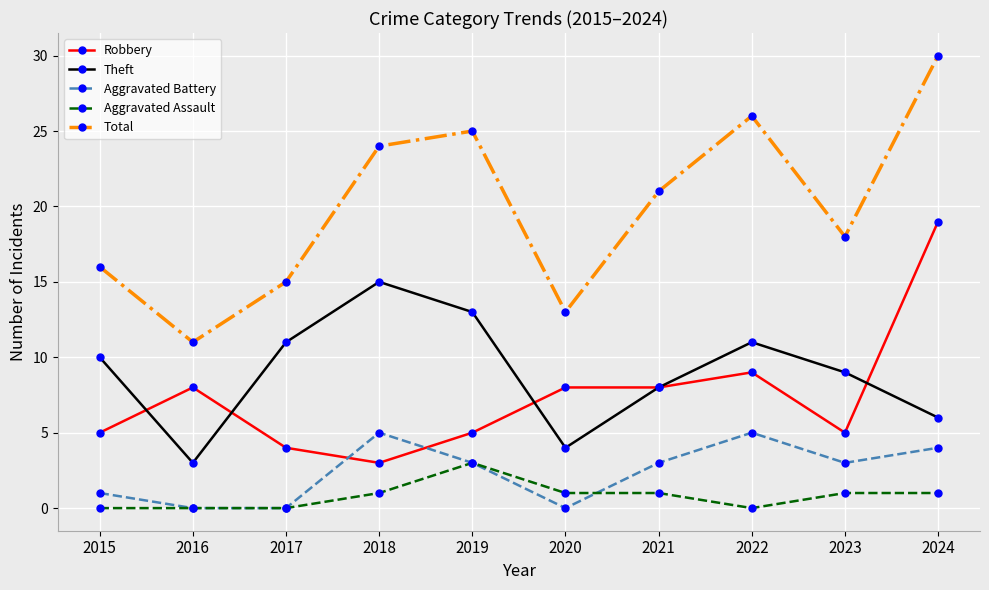

In Total, how many points are higher than both neighbors (excluding endpoints)?

2